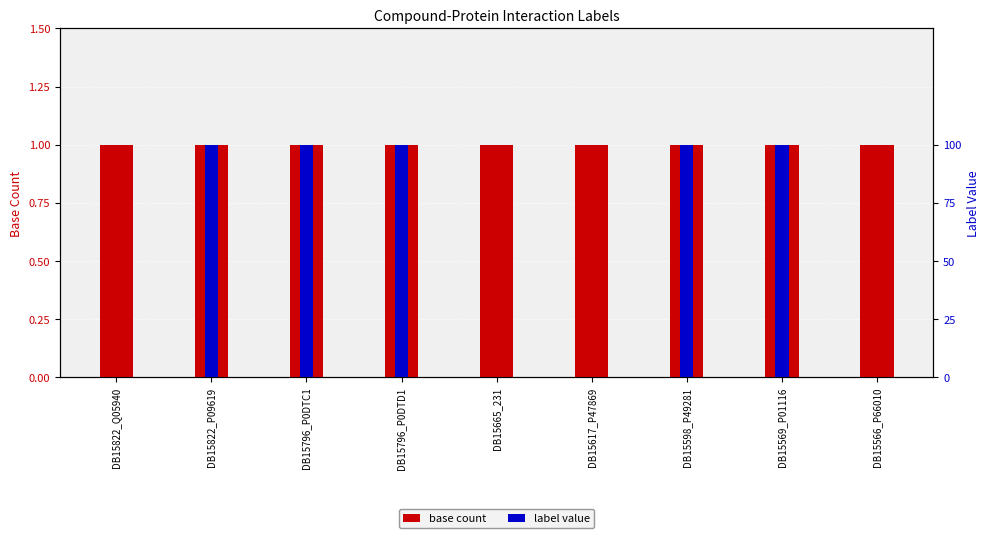

Which series has the largest range (max minus min)?

label value